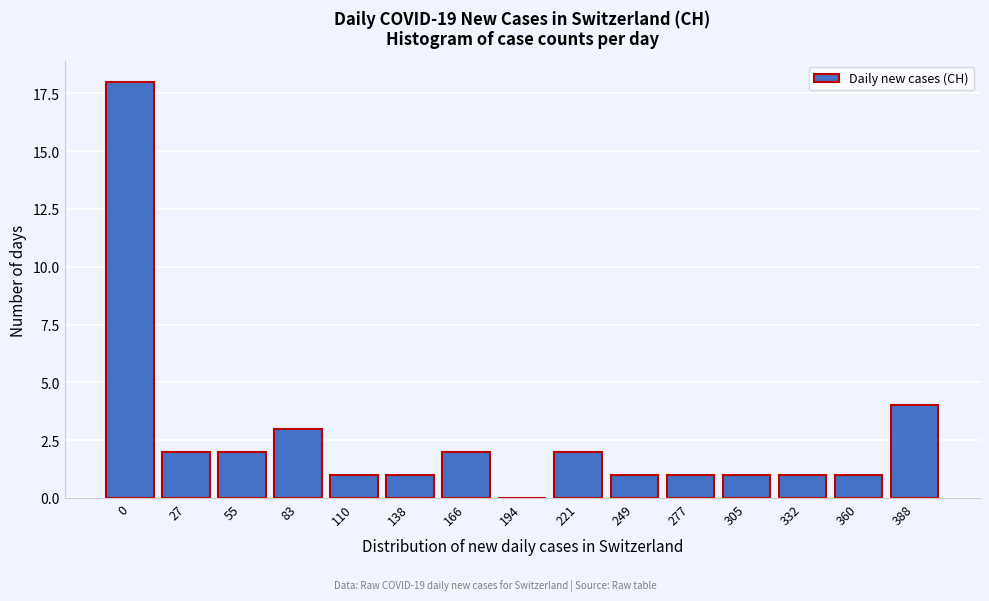

Reading left to right, transcribe all the data shown in this chart.

0=18	27=2	55=2	83=3	110=1	138=1	166=2	194=0	221=2	249=1	277=1	305=1	332=1	360=1	388=4